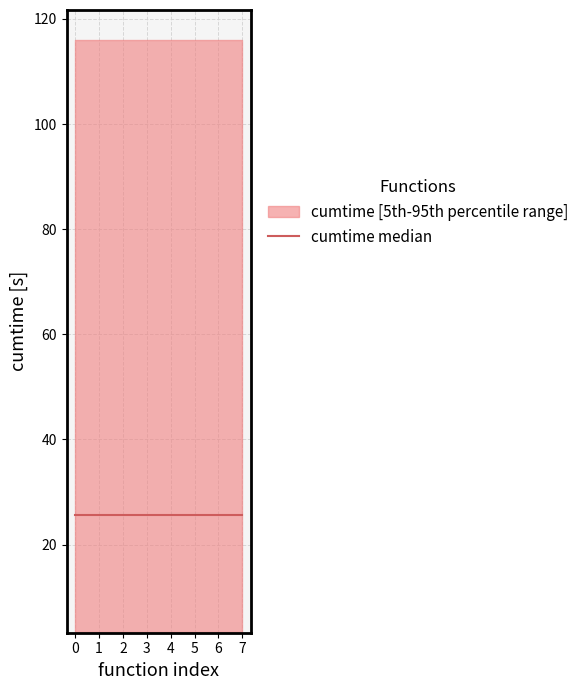

What is the average value?

38.9